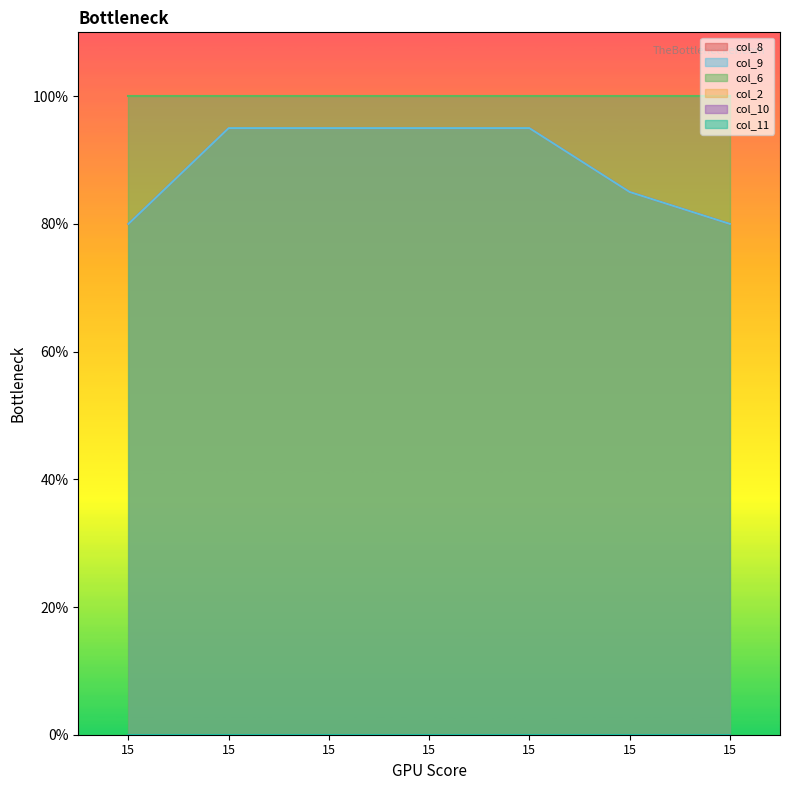

Is it true that col_9 equals 0.9 at 15?

True